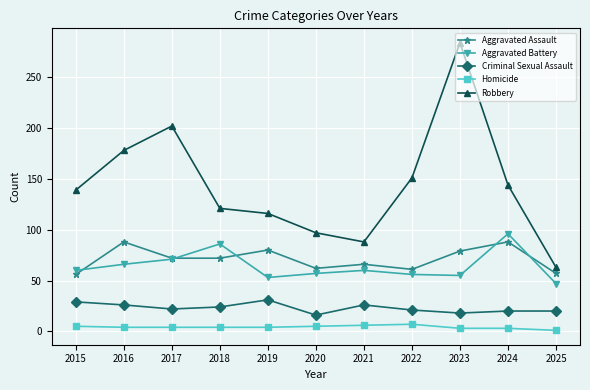

List the series in order of their peak value, highest first.

Robbery, Aggravated Battery, Aggravated Assault, Criminal Sexual Assault, Homicide